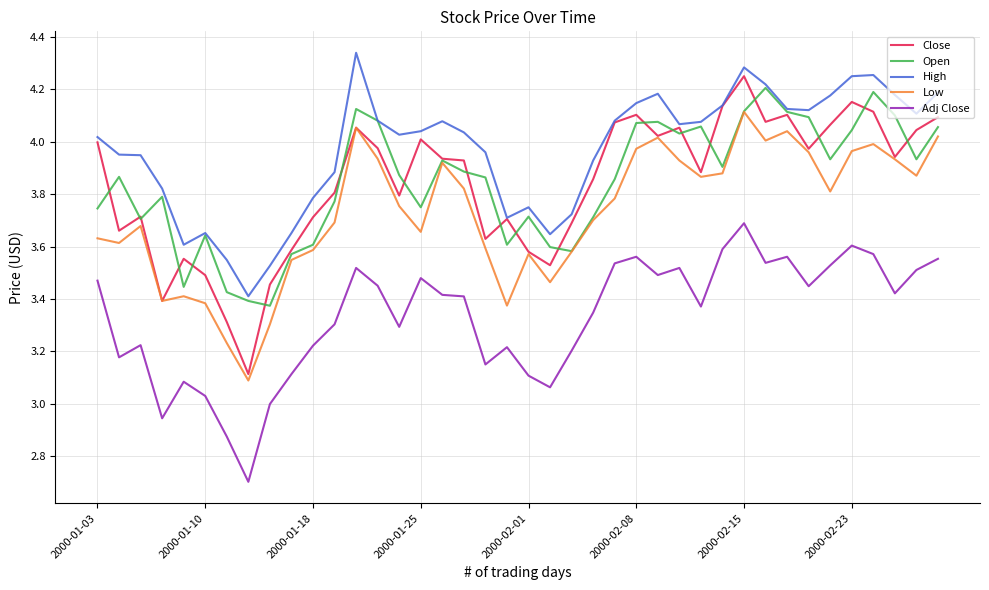

What is the smallest value displayed?

2.7